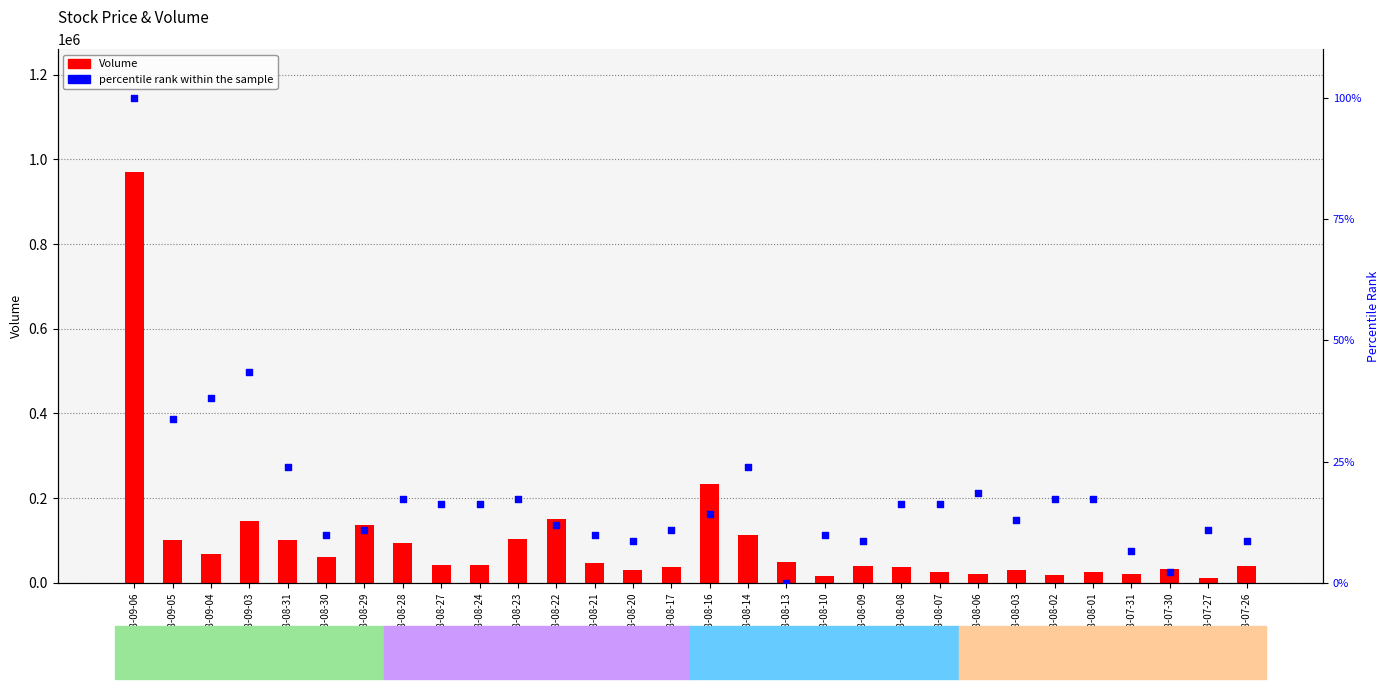

What are all the series names shown in the legend?

Volume, percentile rank within the sample